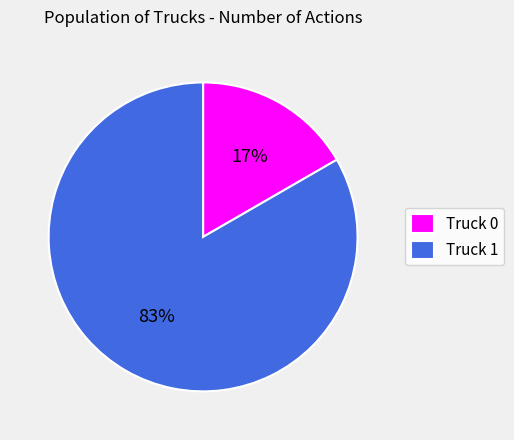

Do Truck 0 and Truck 1 together represent more than half of the pie?

Yes